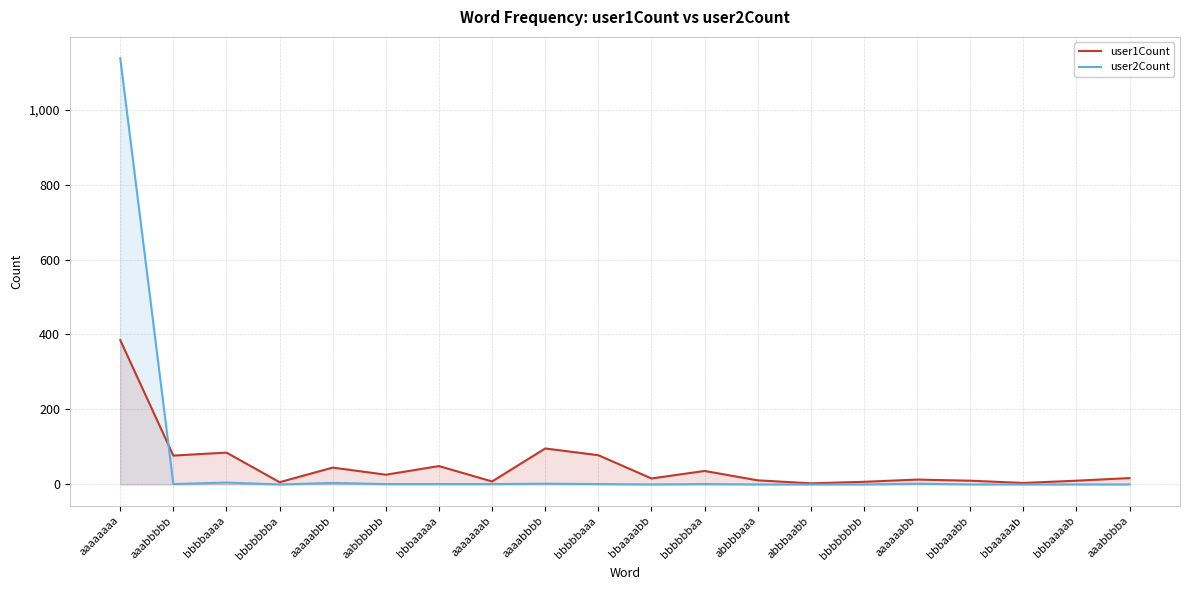

Between bbaaaaab and bbbaaaaa, which is larger?

bbbaaaaa